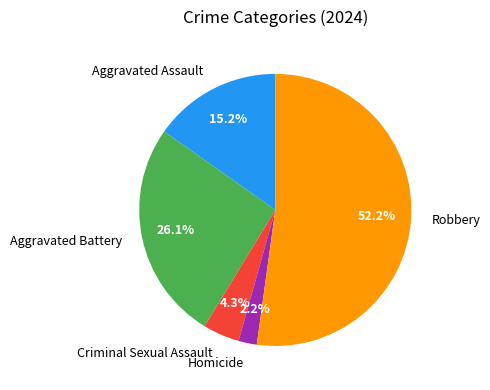

Between Robbery and Aggravated Assault, which is larger?

Robbery